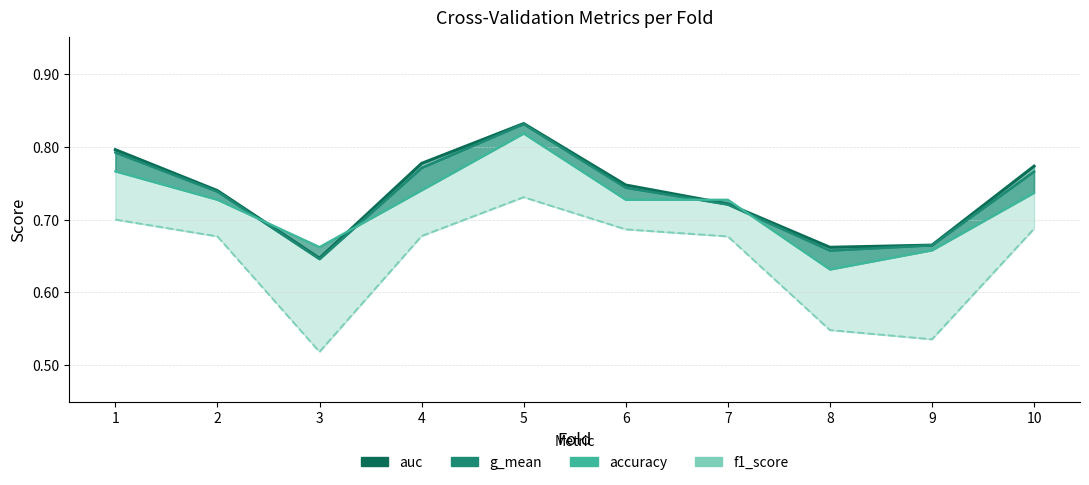

What is the difference between the accuracy values at 9 and 1?

0.1